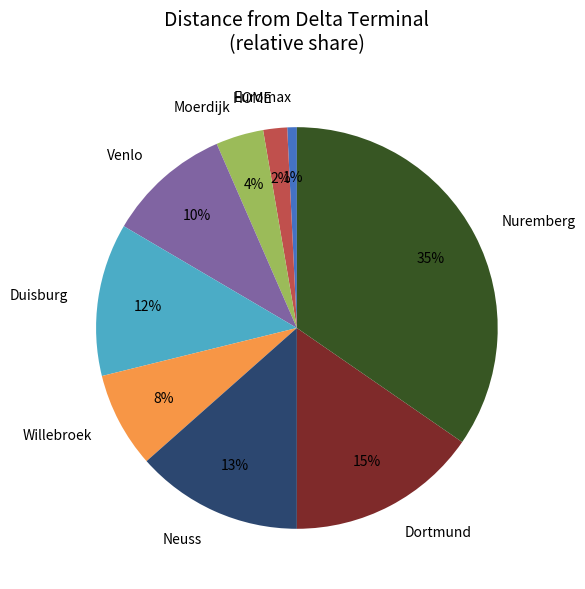

The Neuss slice represents 13% of the pie. True or false?

True